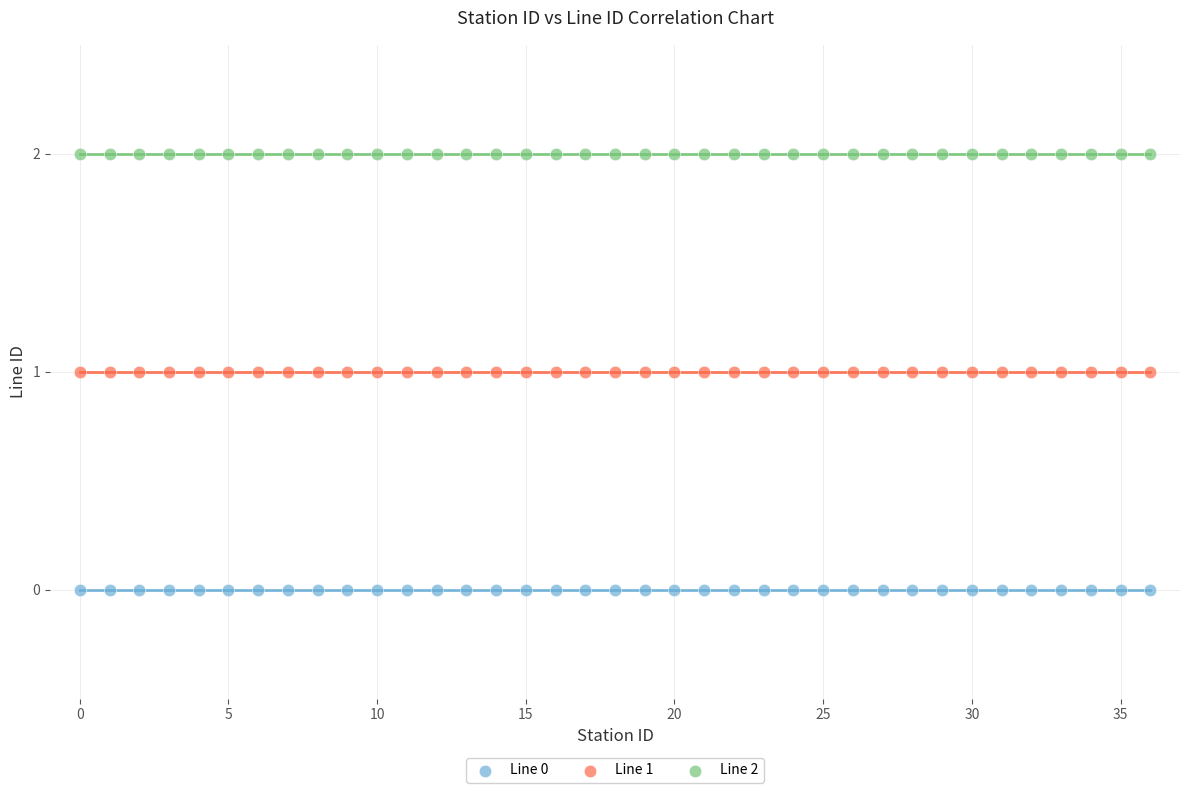

What are all the series names shown in the legend?

Line 0, Line 1, Line 2